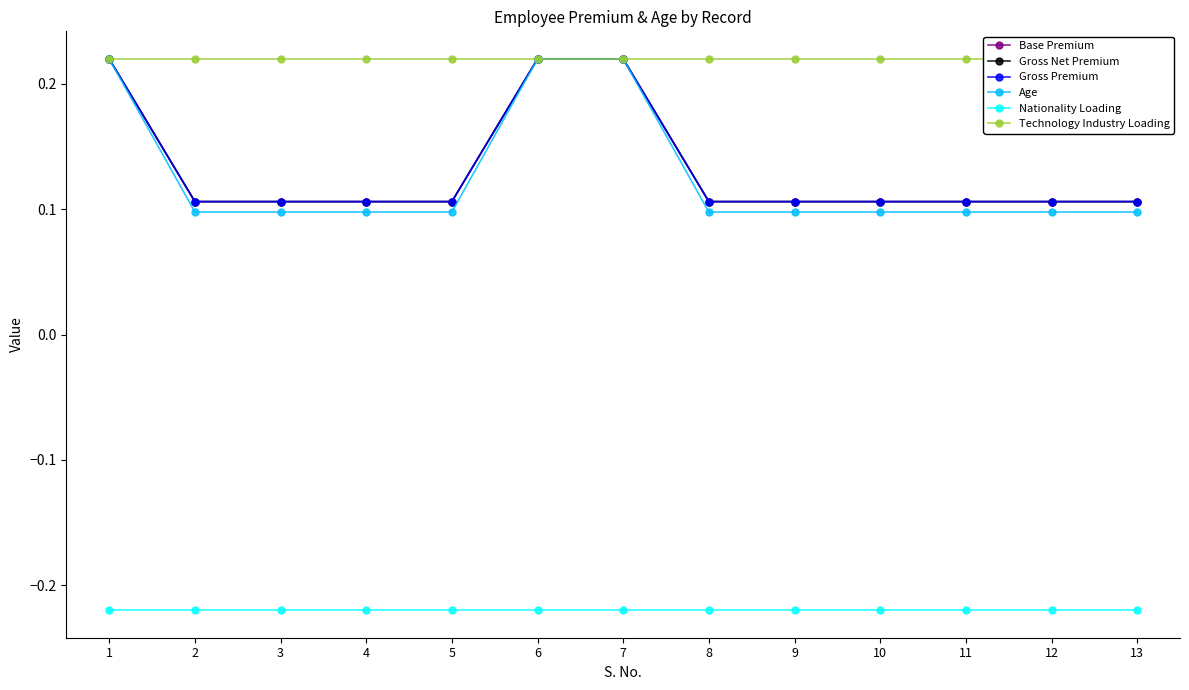

How many lines are shown in the chart?

6